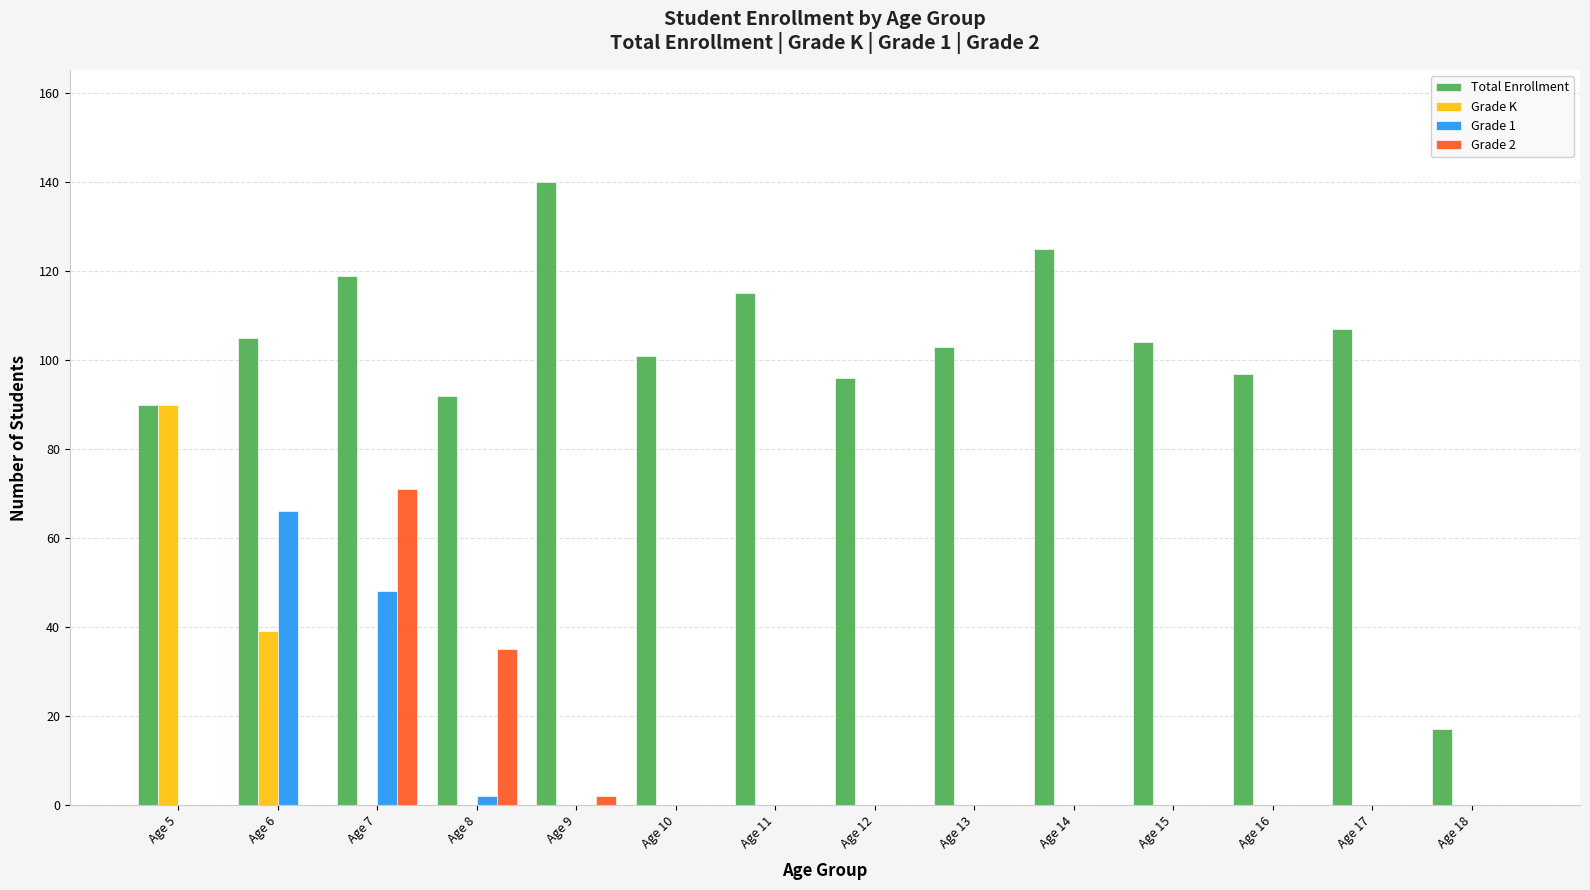

Which series has the largest total across all categories?

Total Enrollment